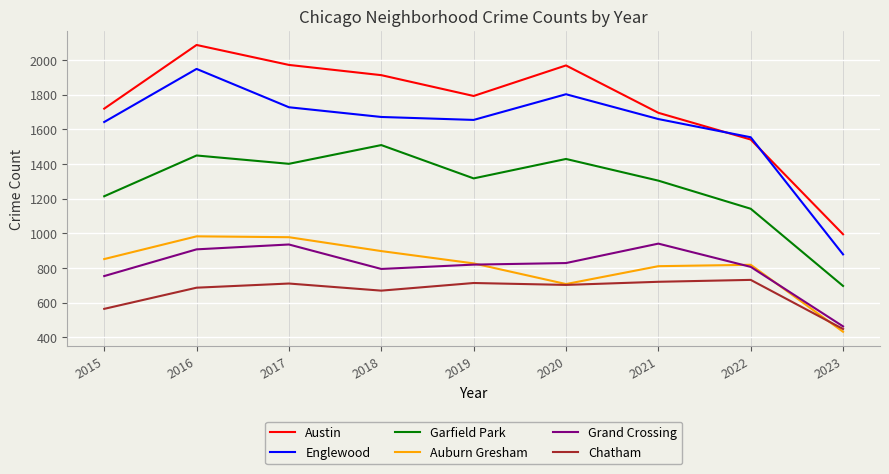

What is the highest value of the Grand Crossing series?

941